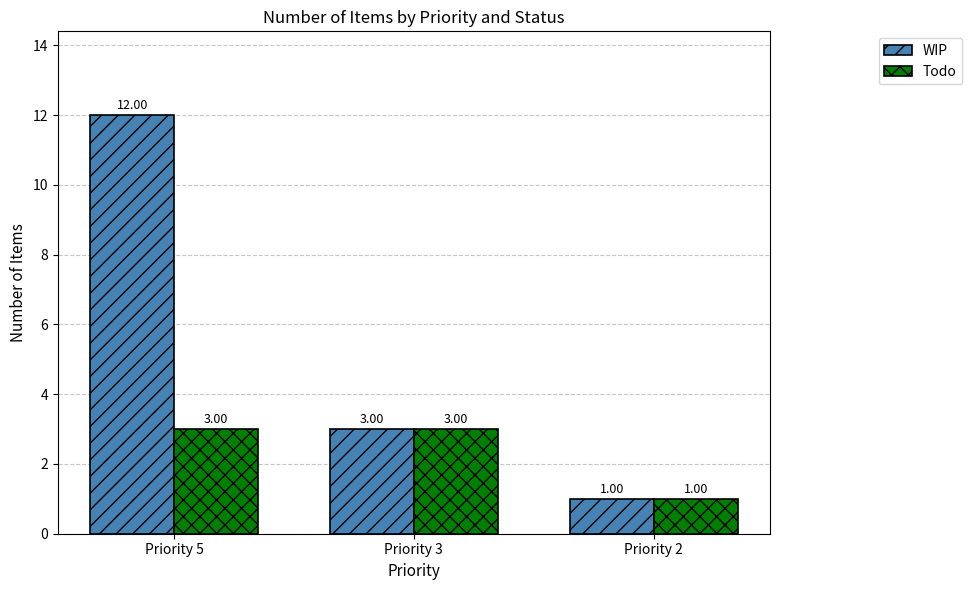

The WIP series shows 1 at Priority 2. True or false?

True